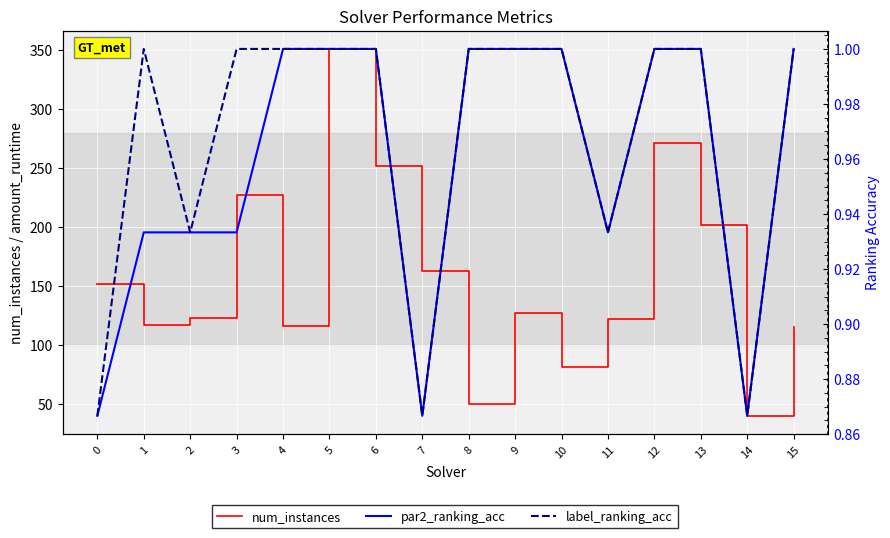

Reading left to right, list all the values displayed in this chart.

num_instances: 0=152.0	1=117.0	2=123.0	3=227.0	4=116.0	5=351.0	6=252.0	7=163.0	8=50.0	9=127.0	10=81.0	11=122.0	12=271.0	13=202.0	14=40.0	15=115.0
par2_ranking_acc: 0=0.9	1=0.9	2=0.9	3=0.9	4=1.0	5=1.0	6=1.0	7=0.9	8=1.0	9=1.0	10=1.0	11=0.9	12=1.0	13=1.0	14=0.9	15=1.0
label_ranking_acc: 0=0.9	1=1.0	2=0.9	3=1.0	4=1.0	5=1.0	6=1.0	7=0.9	8=1.0	9=1.0	10=1.0	11=0.9	12=1.0	13=1.0	14=0.9	15=1.0